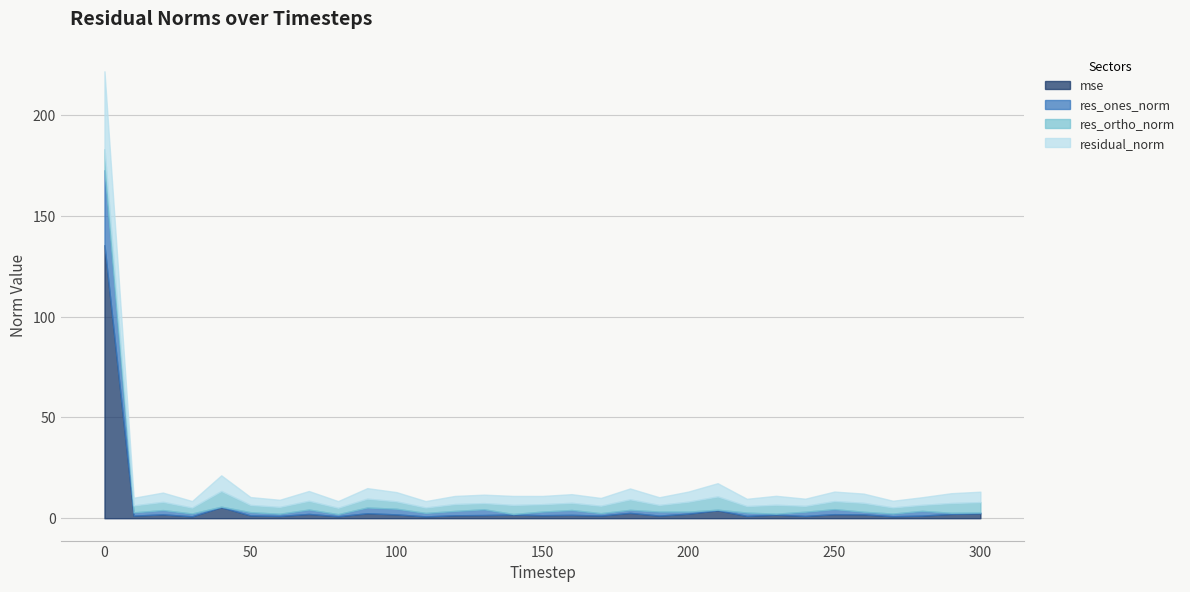

True or false: residual_norm and res_ones_norm intersect in this chart.

False